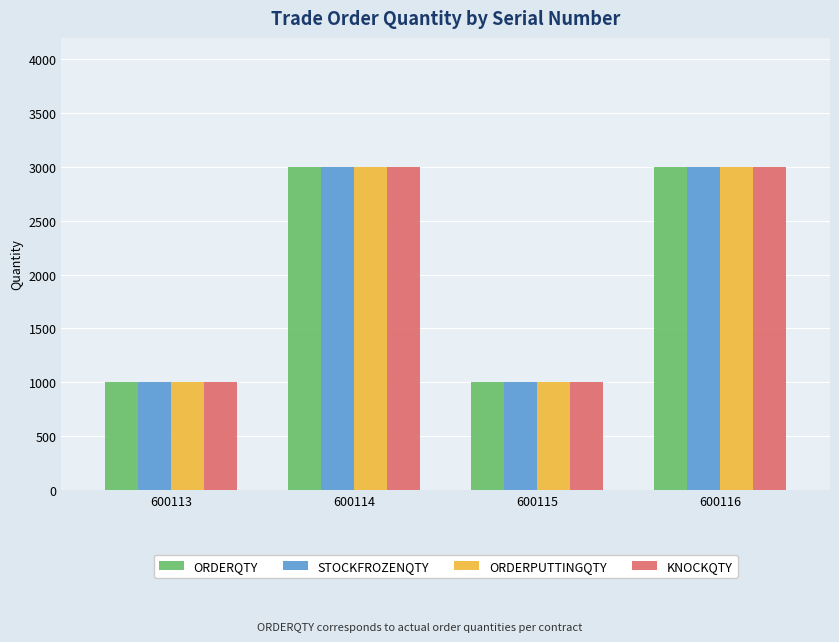

What is the minimum value for ORDERQTY?

1000